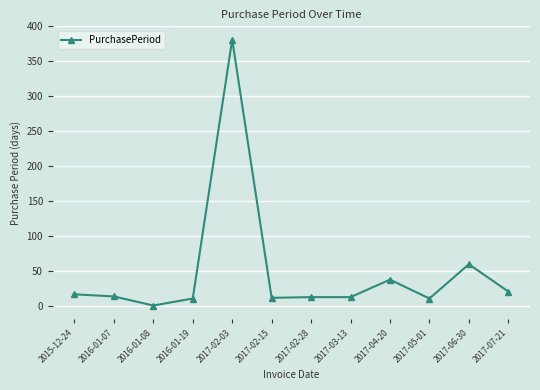

What is the value of the 6th point from the left?

12